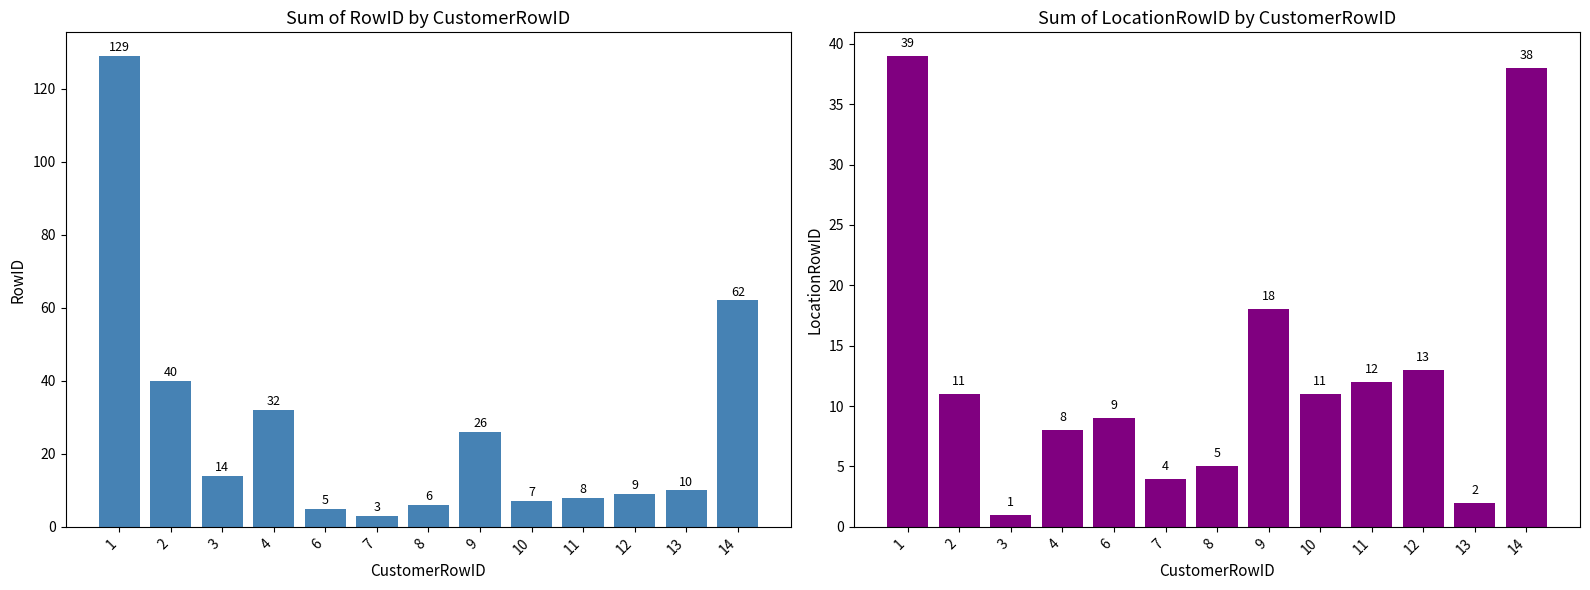

How many series are shown in this chart?

2